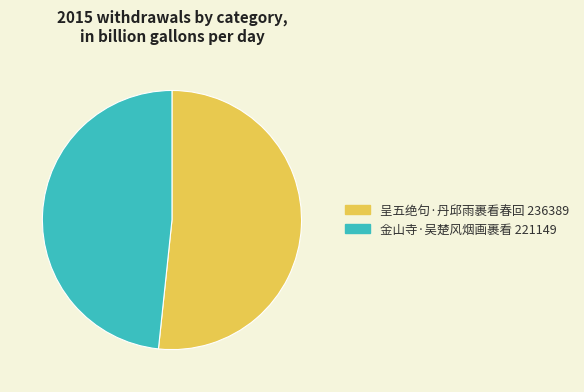

Which category accounts for the majority?

呈五绝句·丹邱雨裹看春回